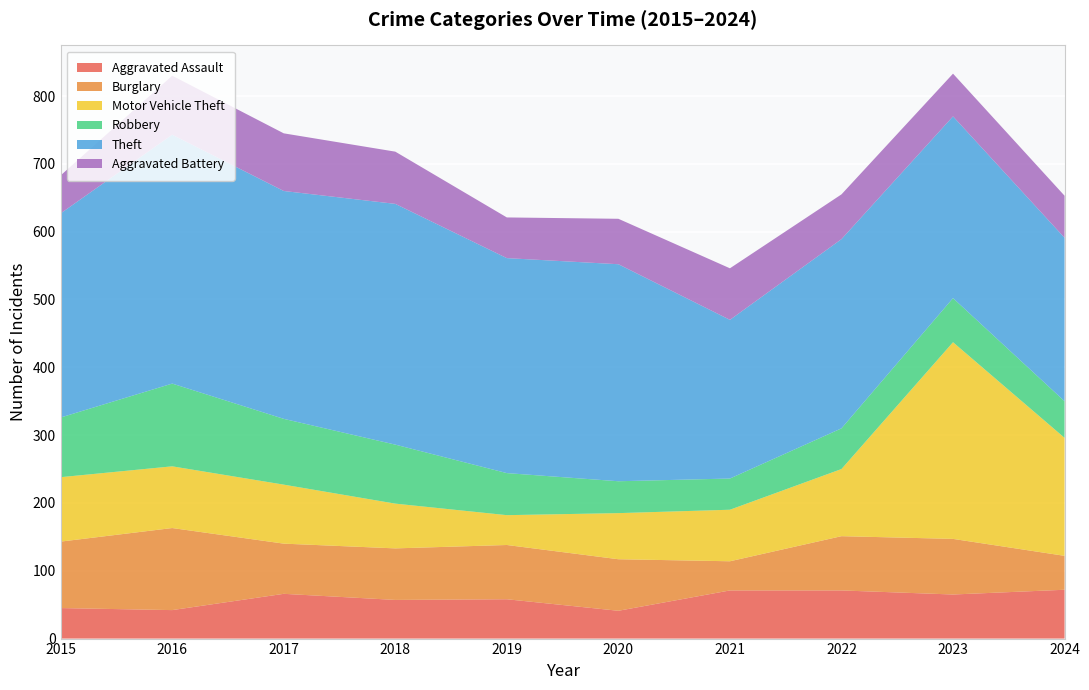

Reading left to right, transcribe all the data shown in this chart.

Aggravated Assault: 45	42	66	57	58	41	71	71	65	72
Burglary: 98	121	74	76	80	76	43	80	82	50
Motor Vehicle Theft: 95	91	87	66	44	68	76	99	290	174
Robbery: 88	122	97	87	62	47	46	60	65	54
Theft: 301	367	336	355	317	320	234	279	268	241
Aggravated Battery: 56	87	85	77	60	67	76	66	63	62